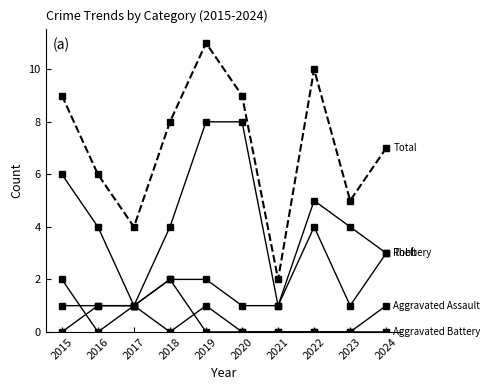

Does the chart display data point markers on the line(s)?

Yes